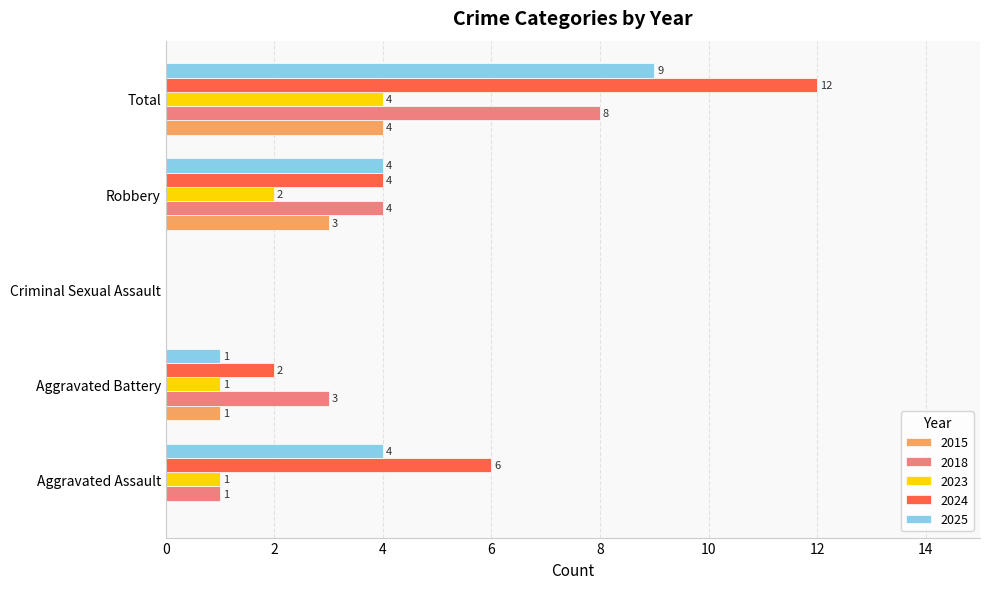

What is the sum of all 2015 values?

8